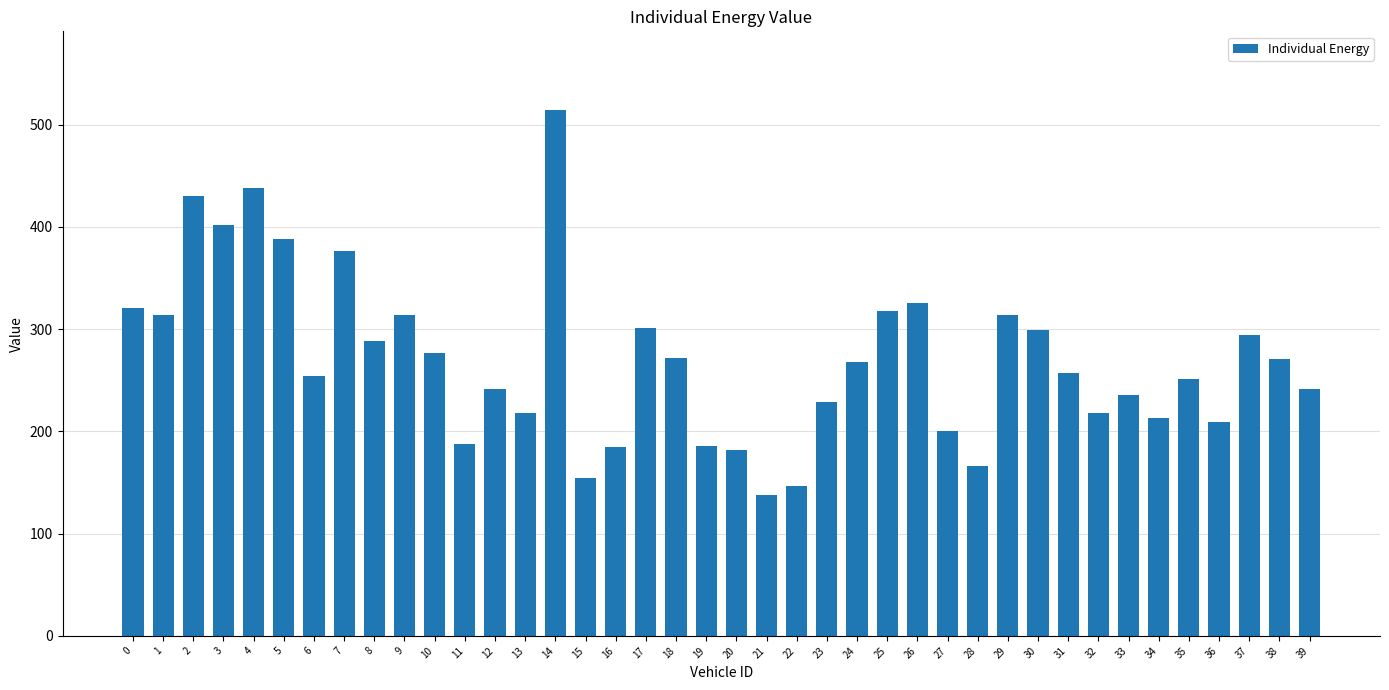

What is the difference between the maximum and minimum values?

376